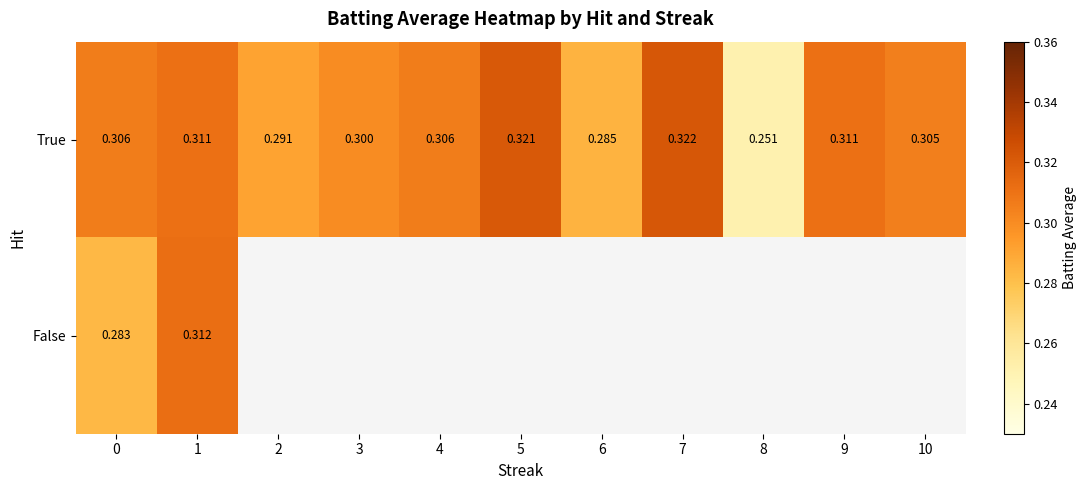

Is it true that True equals 0.3 at 8?

True